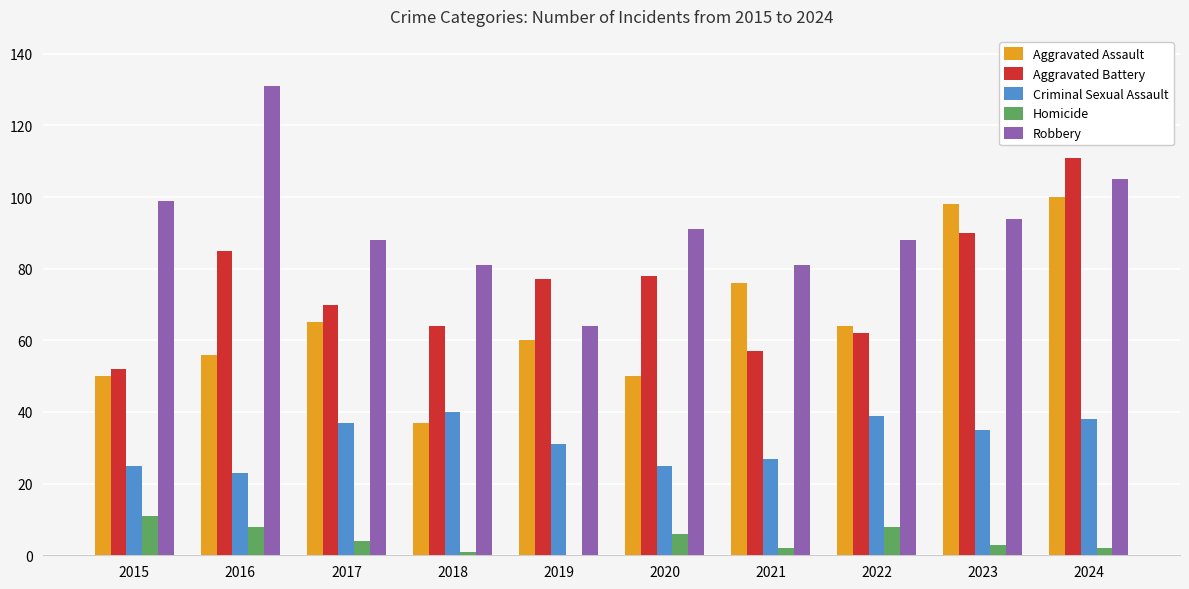

Does the chart contain stacked bars?

No